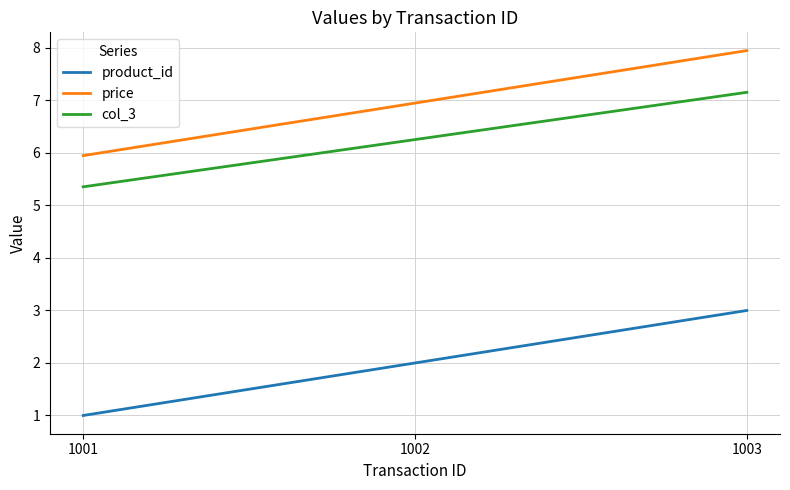

True or false: col_3 has a value of 9.1 at 1001.

False